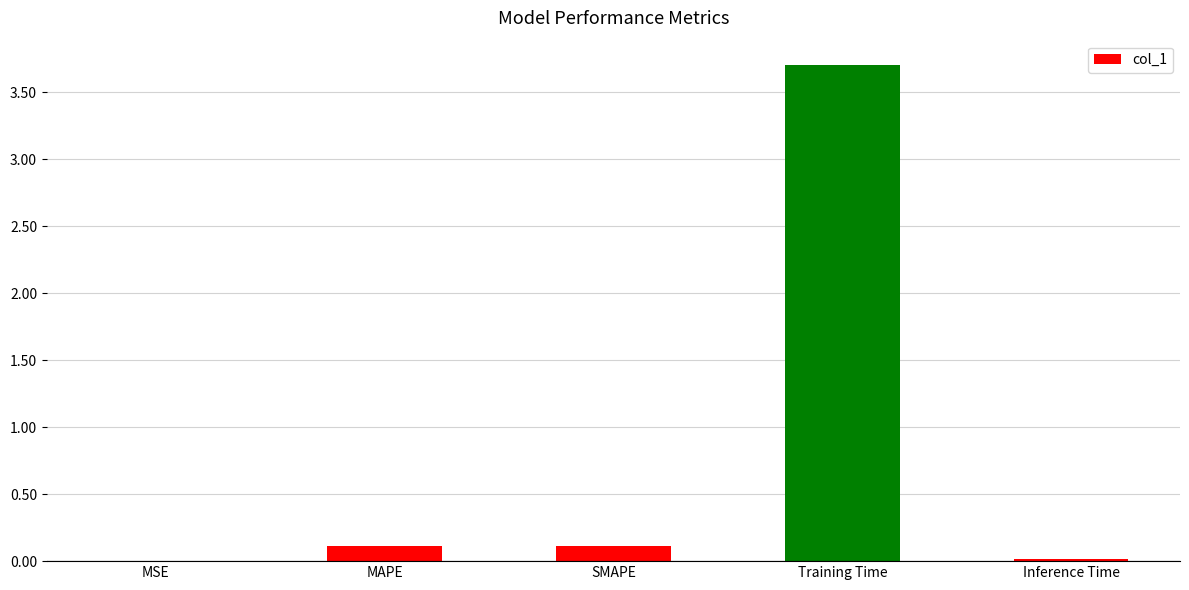

What is the sum of all values?

3.9